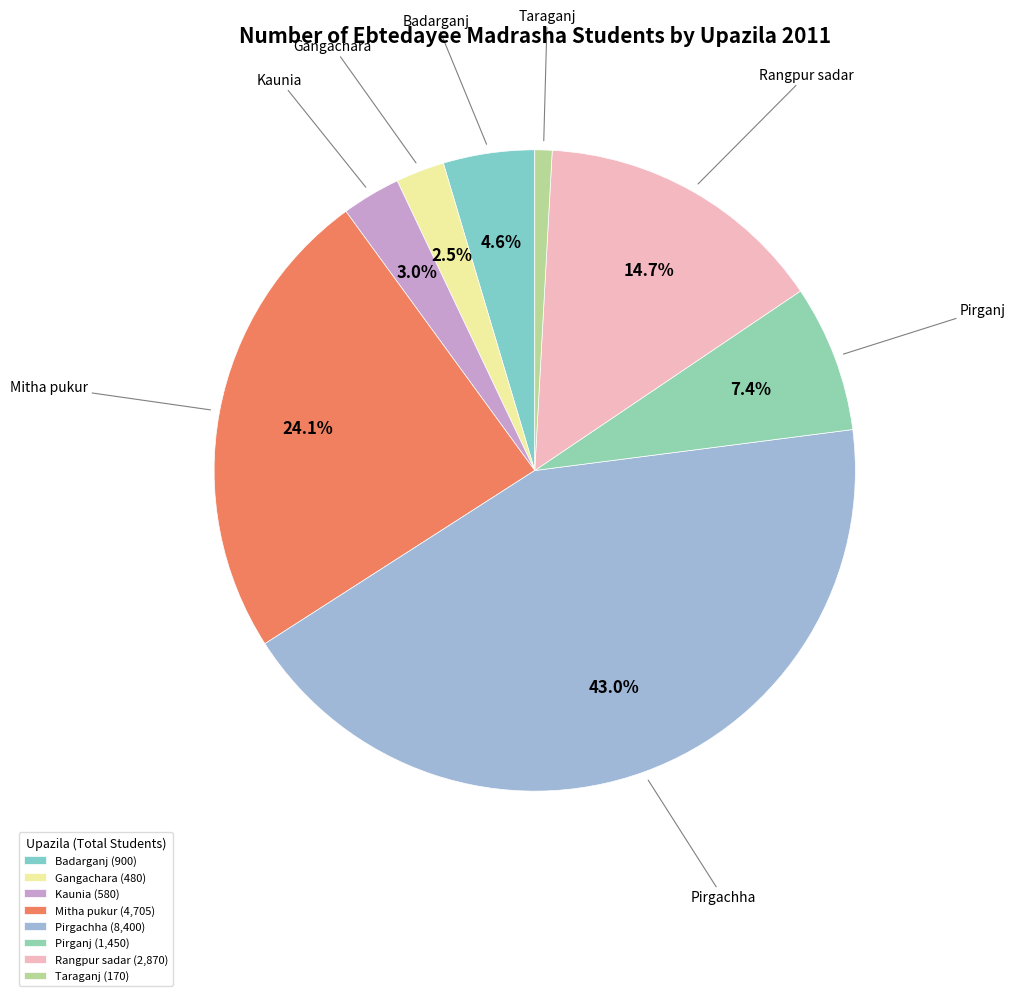

What is the total percentage of Badarganj and Taraganj?

5.5%